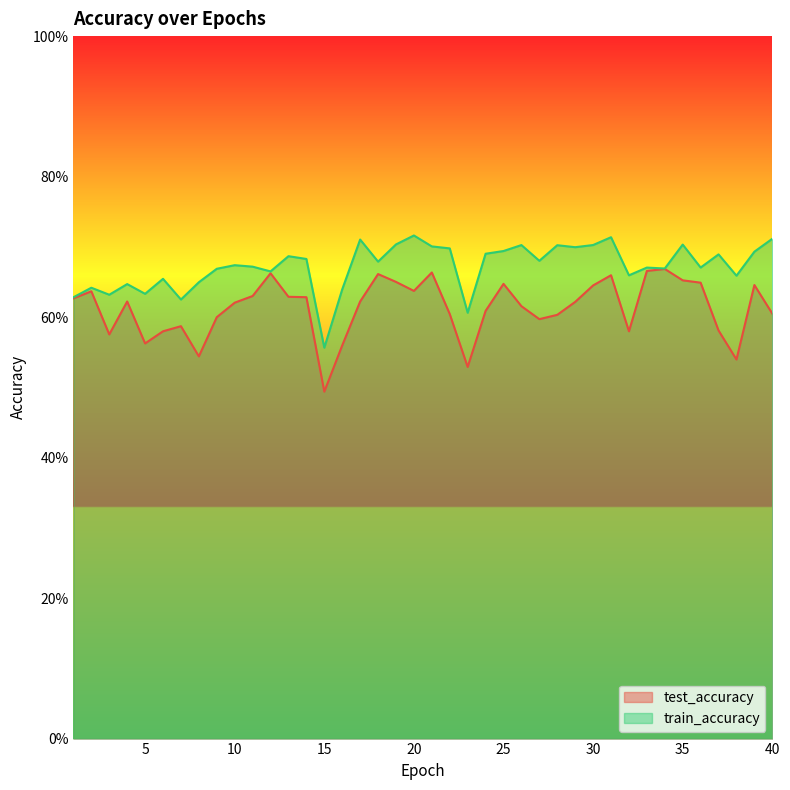

What is the minimum value shown in the chart?

0.5